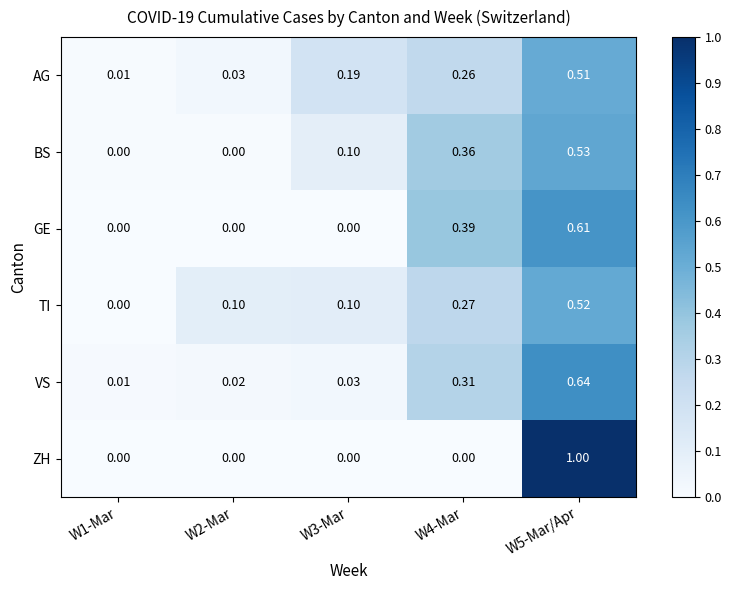

Which series has the largest total across all categories?

VS